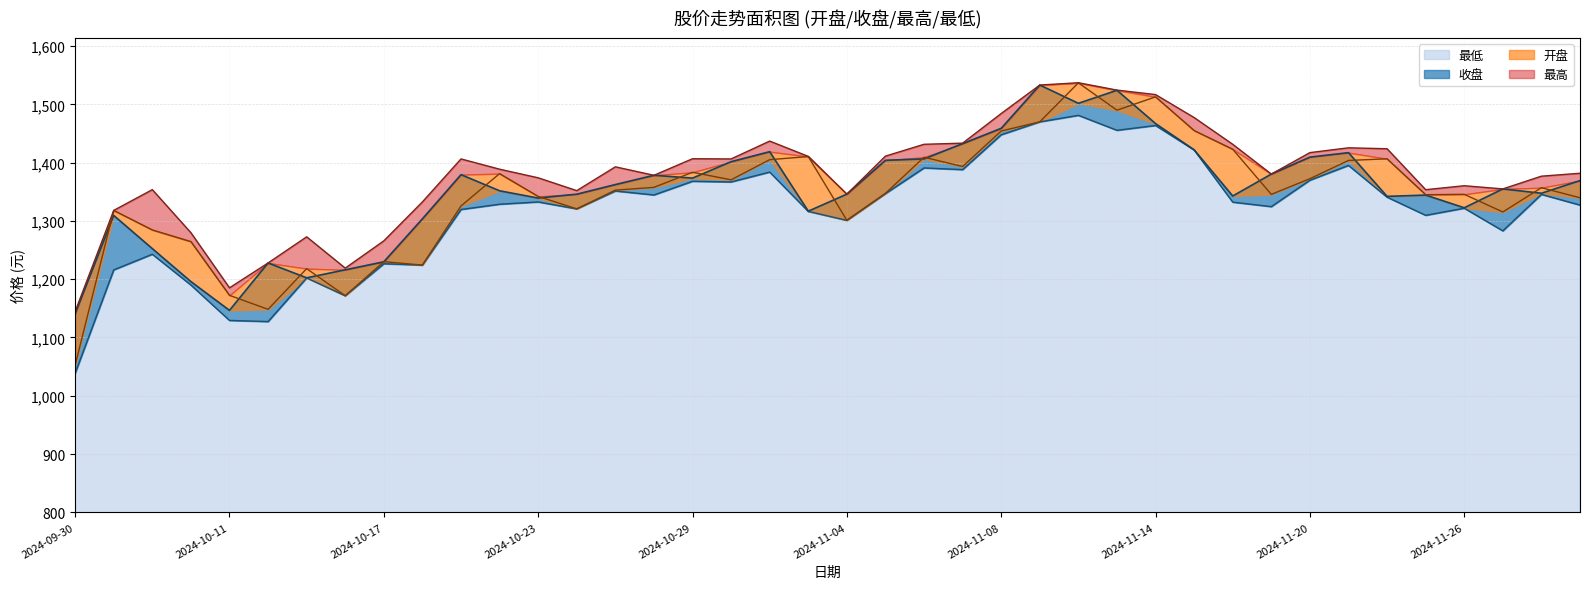

Read the 开盘 value at 2024-10-31.

1405.0